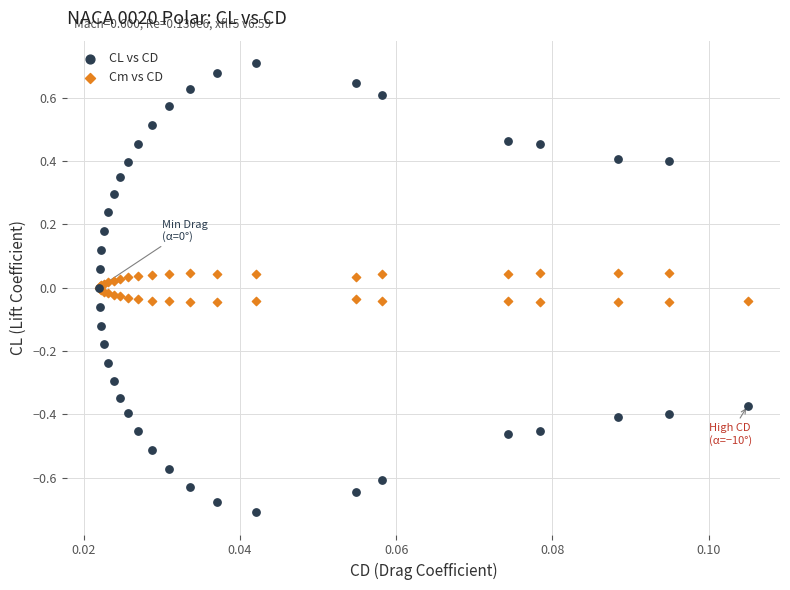

Which series reaches the minimum Y coordinate?

CL vs CD